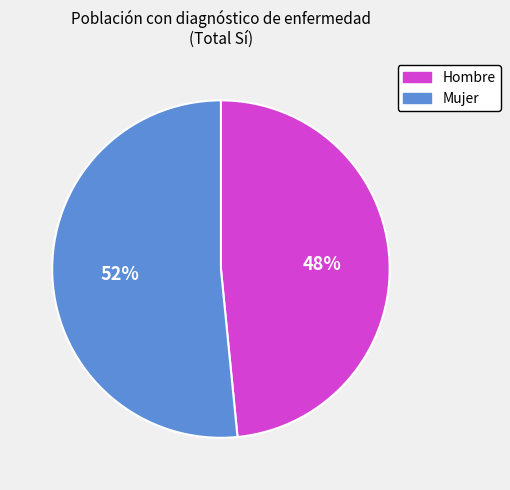

Which slice is the smallest?

Hombre